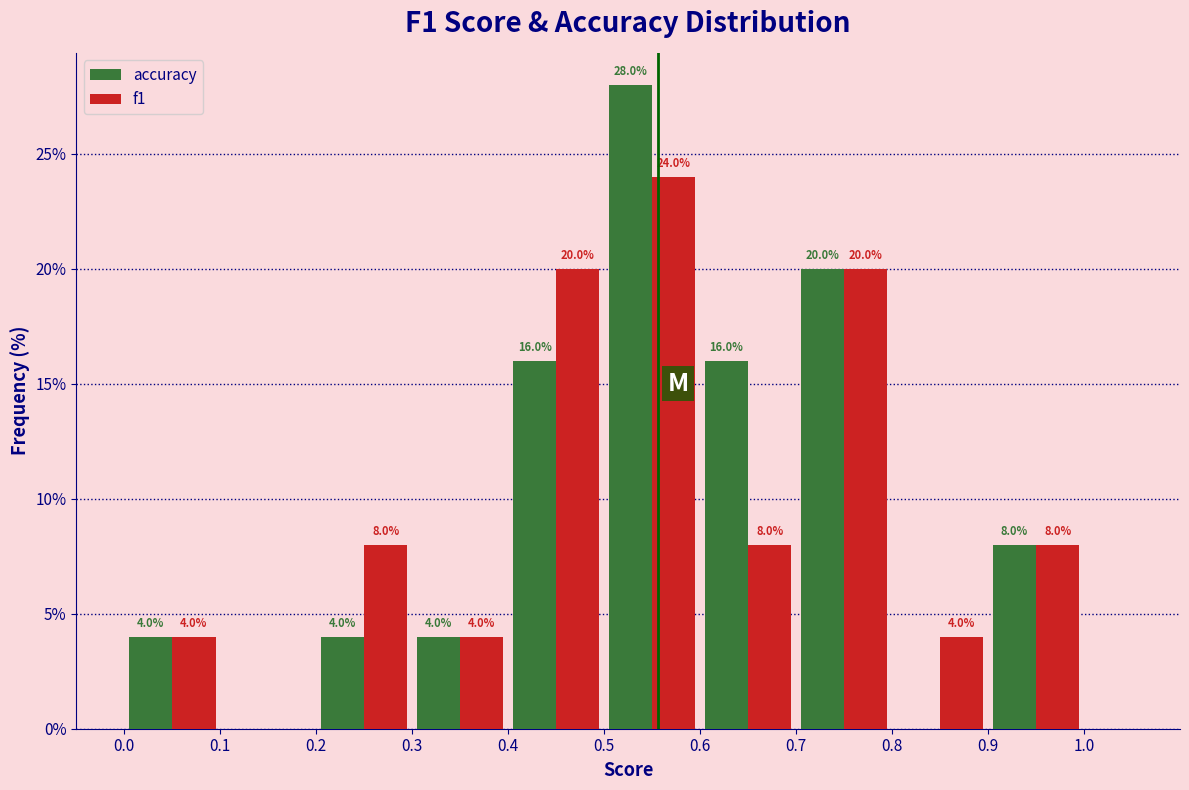

In the accuracy series, which range on the x-axis has the tallest bar?

0.5 to 0.6